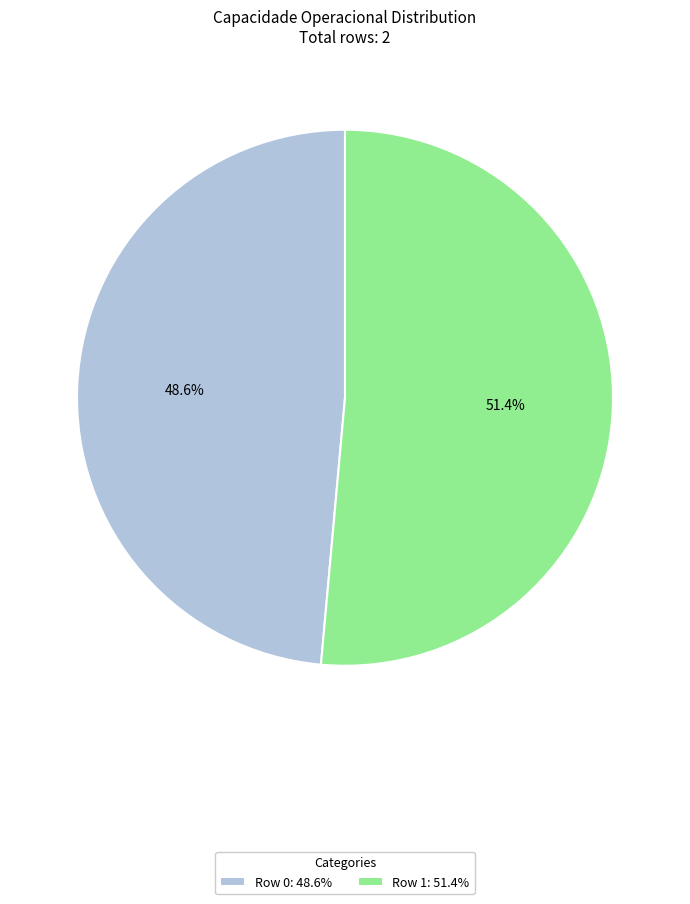

To the nearest percent, what is the average slice percentage?

50%